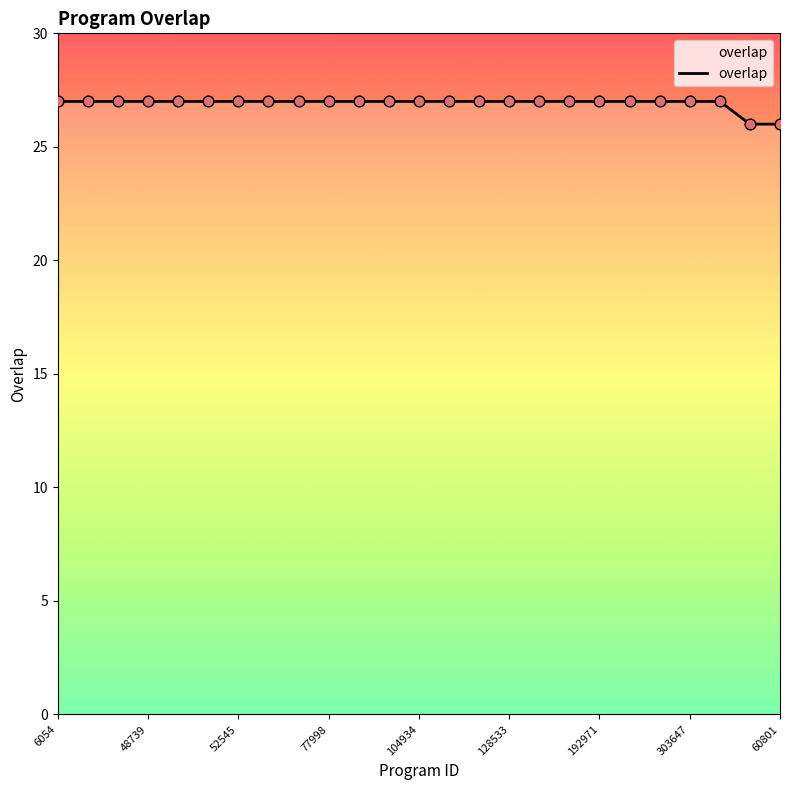

What is the maximum value shown in the chart?

27